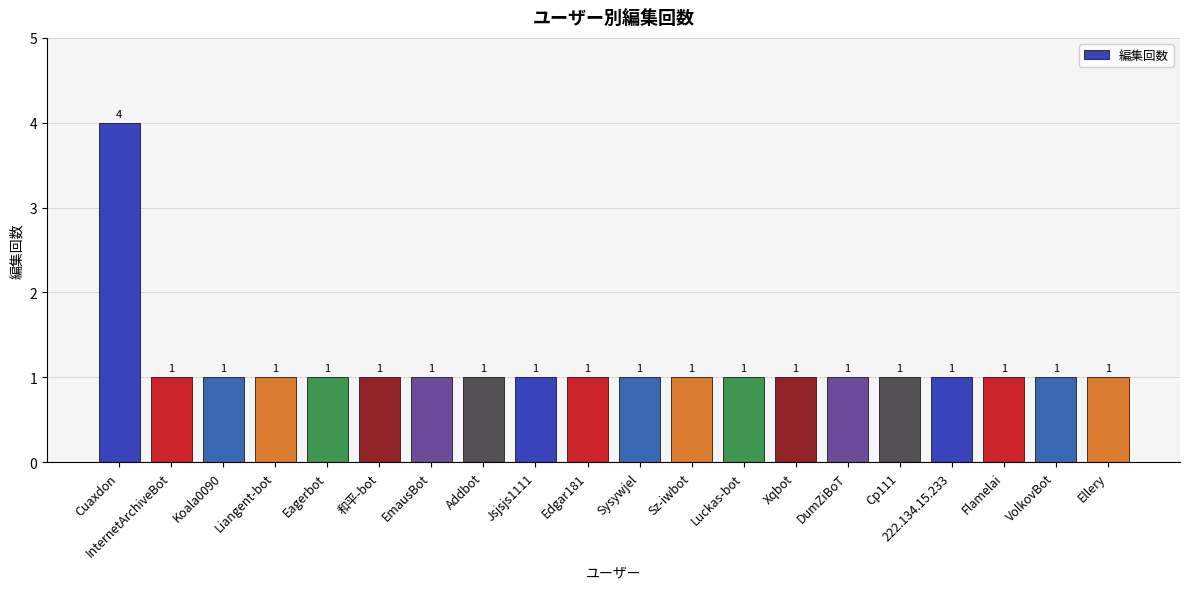

The value at Liangent-bot is 1. True or false?

True